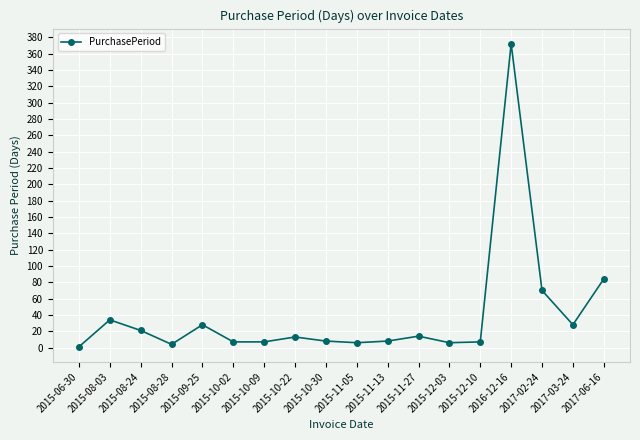

Which label corresponds to the largest value in the chart?

2016-12-16